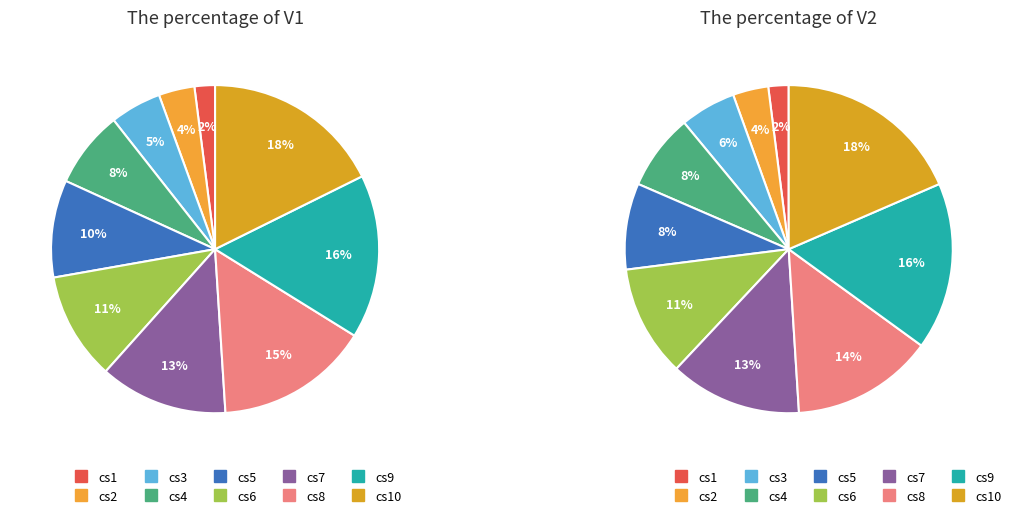

Is there a majority slice in this chart?

No